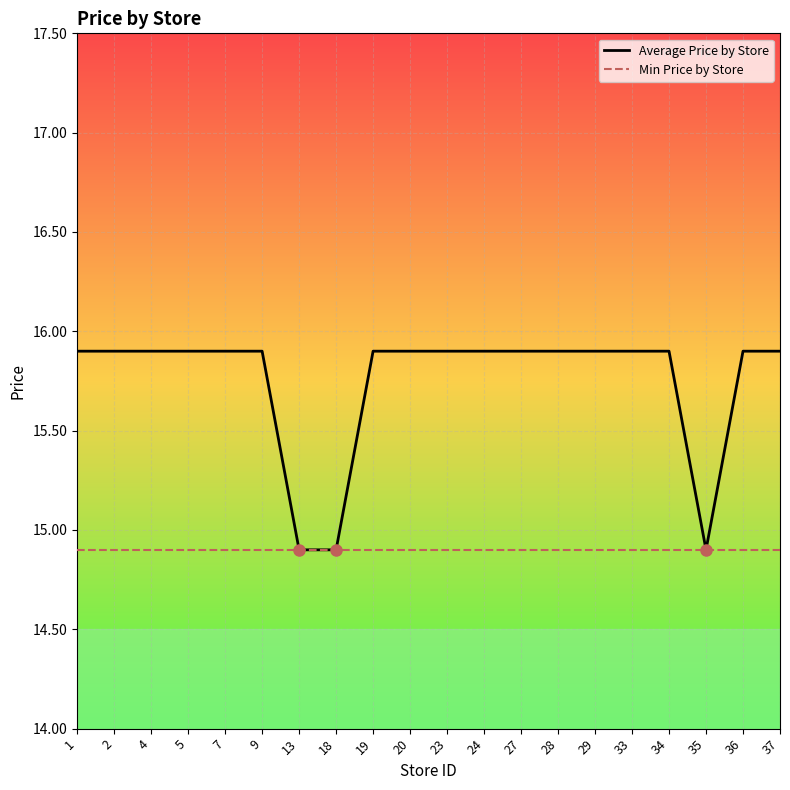

True or false: Min Price by Store has a value of 3.7 at 33.

False